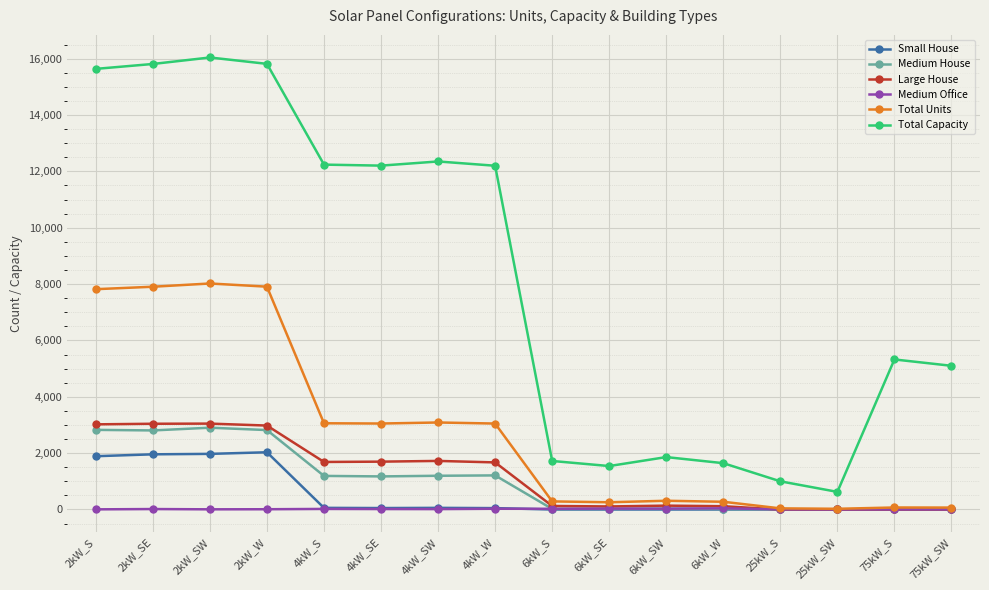

At which label does Total Capacity reach its minimum?

25kW_SW